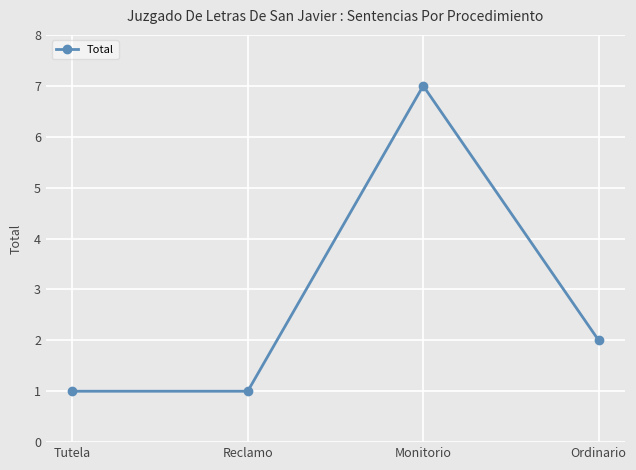

Reading right to left, transcribe all the data shown in this chart.

2	7	1	1